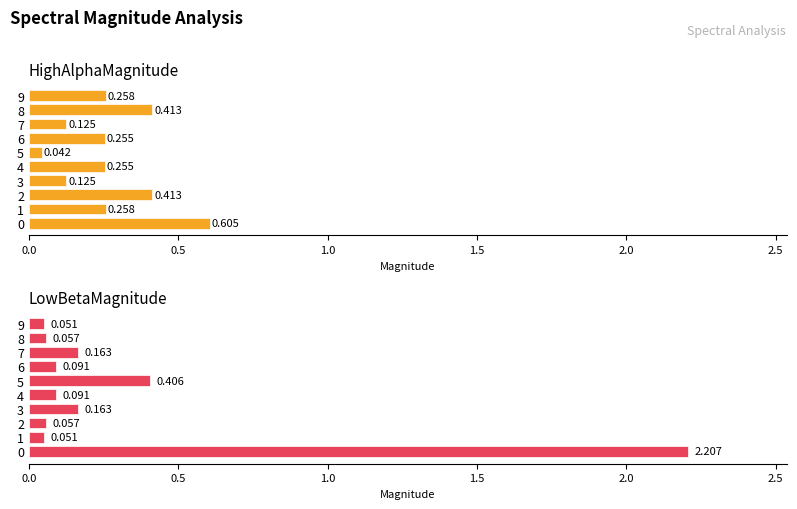

What are all the series names shown in the legend?

HighAlphaMagnitude, LowBetaMagnitude